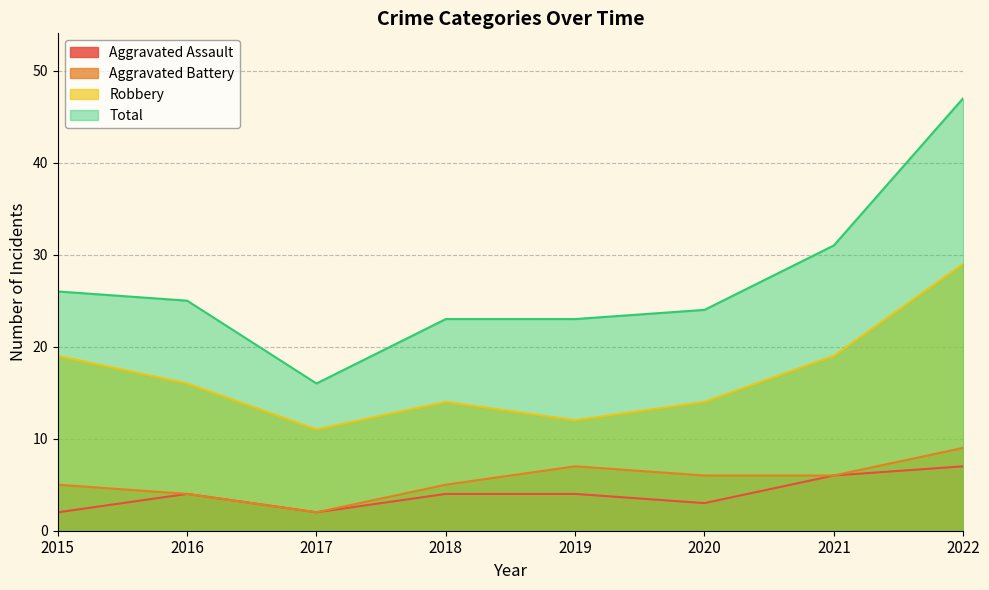

How many lines are shown in the chart?

4